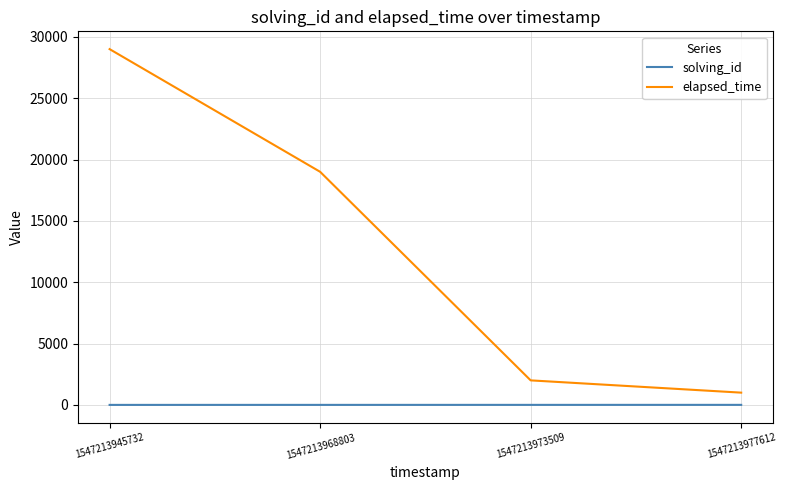

True or false: elapsed_time has more than 1 points higher than both neighbors.

False